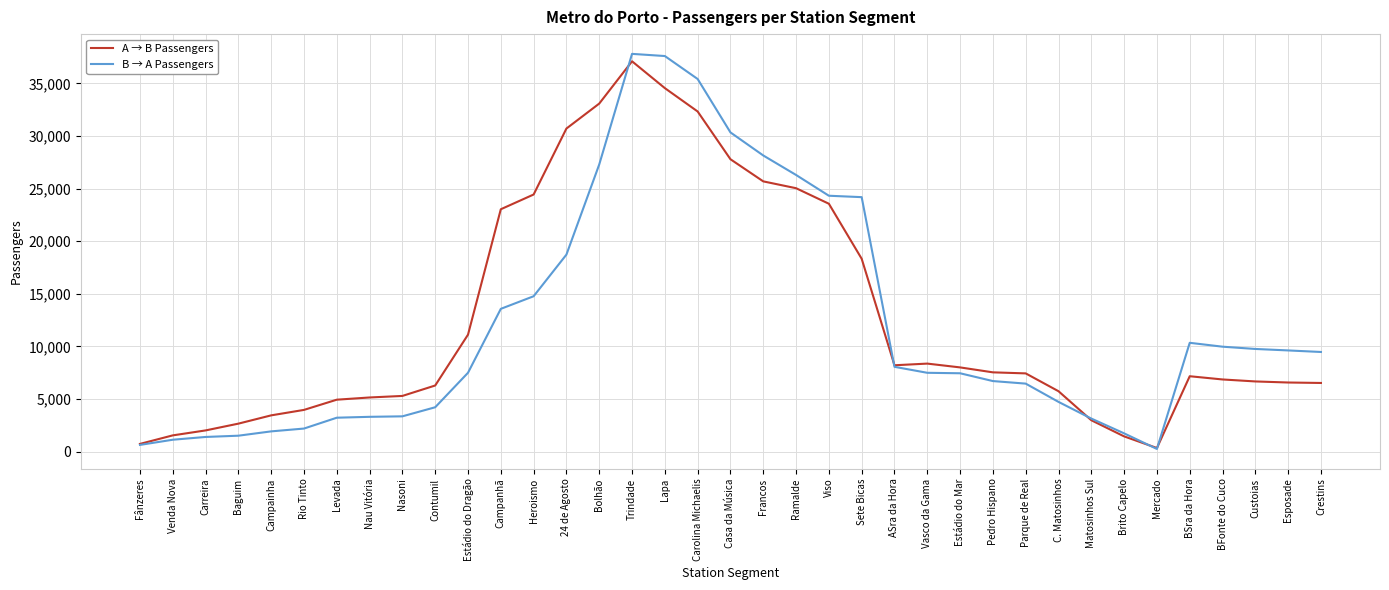

What is the maximum value for A → B Passengers?

37100.2